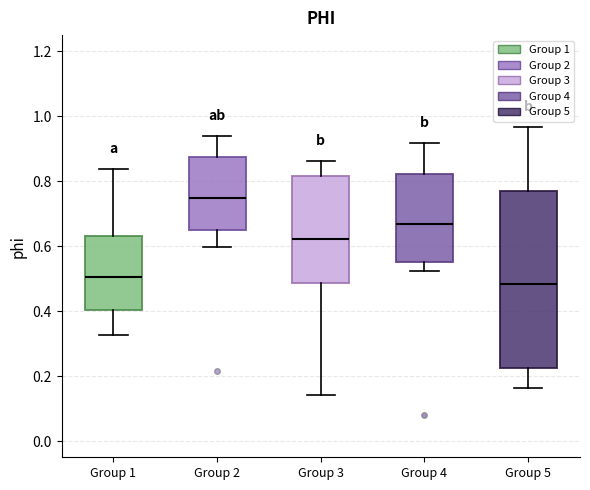

Where does the median line of the box for Group 2 sit on the y-axis? The values are not printed on the chart, so give them approximately, as read against the axis.

0.74